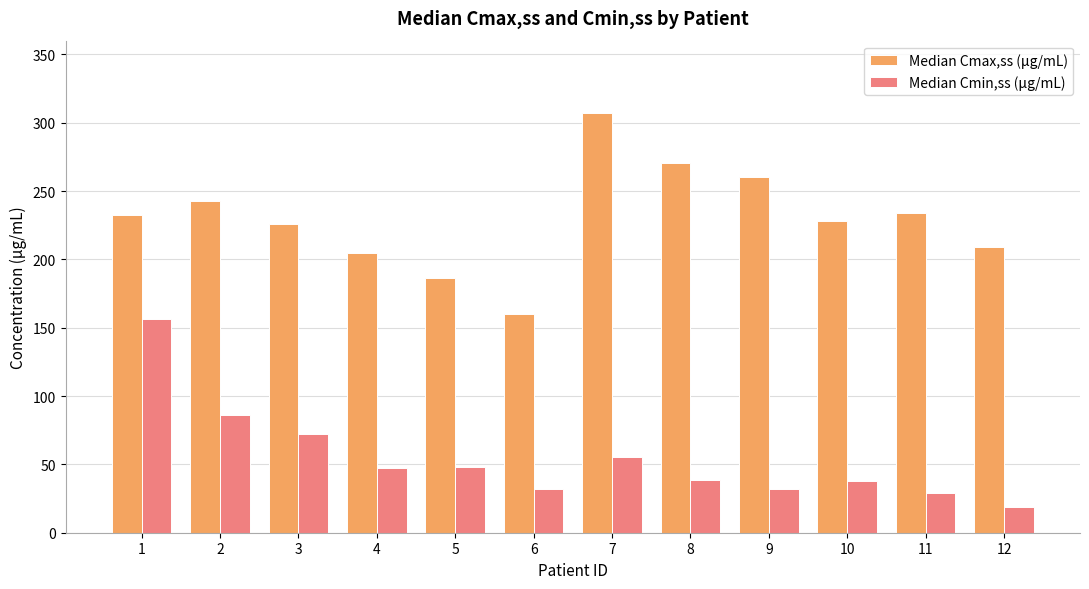

Which series changed the most between 3 and 6?

Median Cmax,ss (μg/mL)